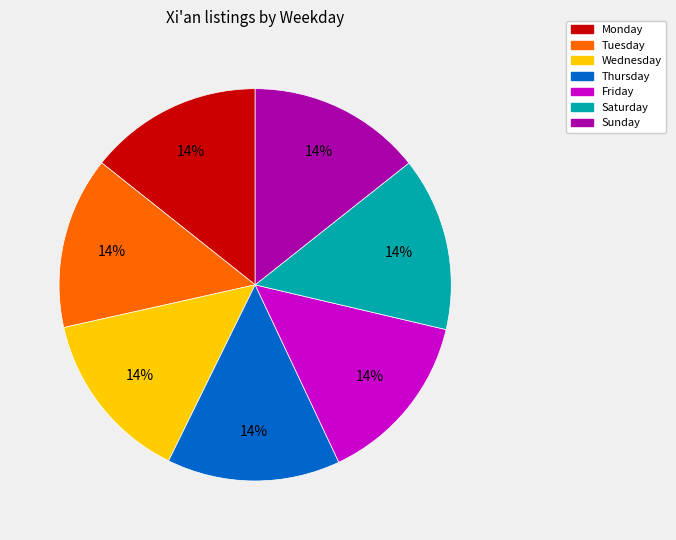

Do Thursday and Tuesday together represent more than half of the pie?

No